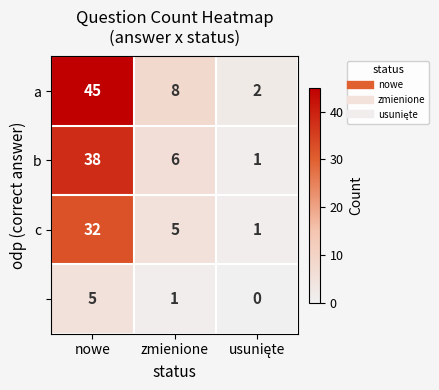

At which category is the sum across all series the highest?

nowe